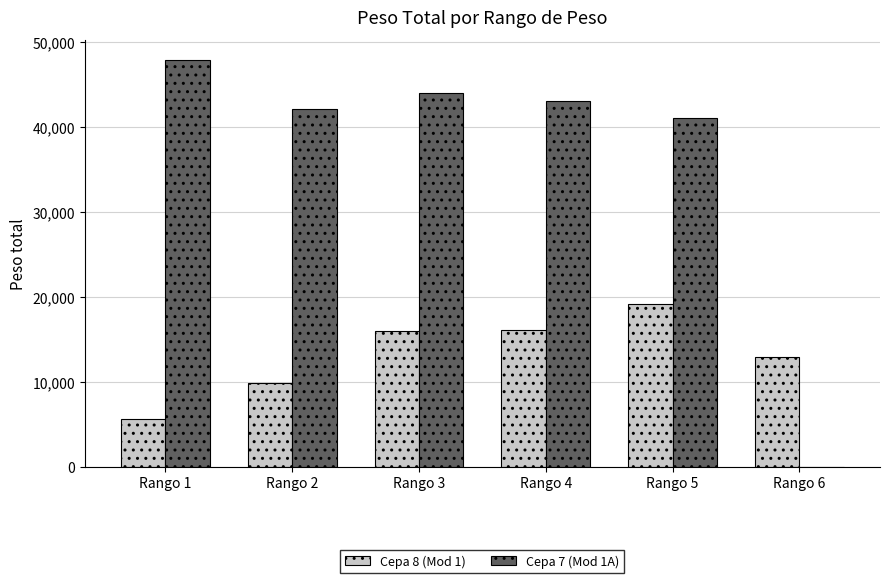

What is the greatest value displayed?

47850